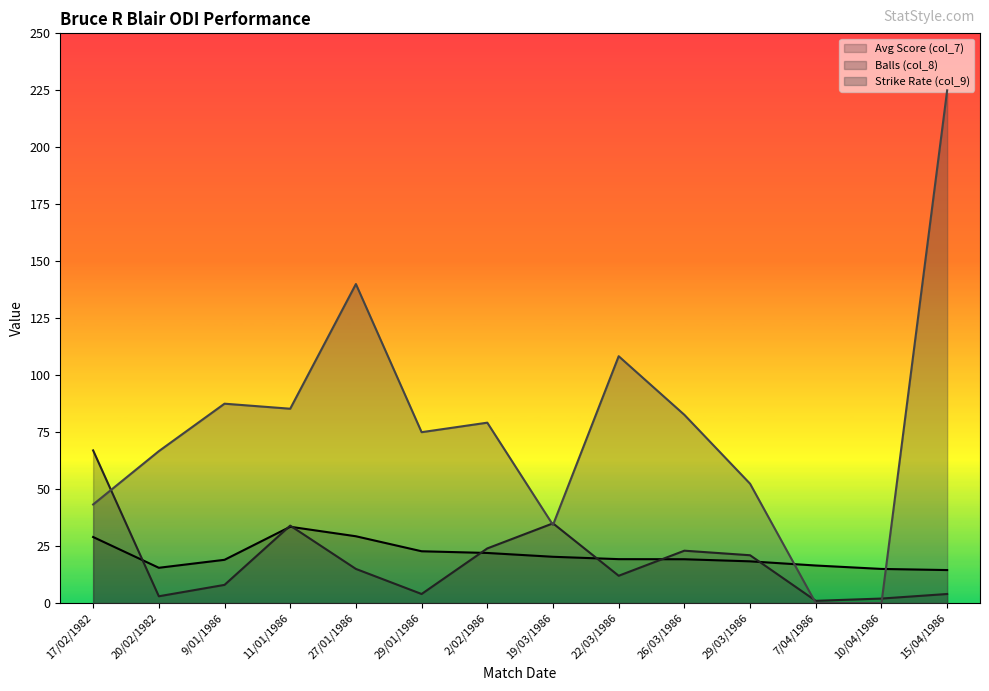

What is the difference between the highest and lowest values at 9/01/1986?

79.5